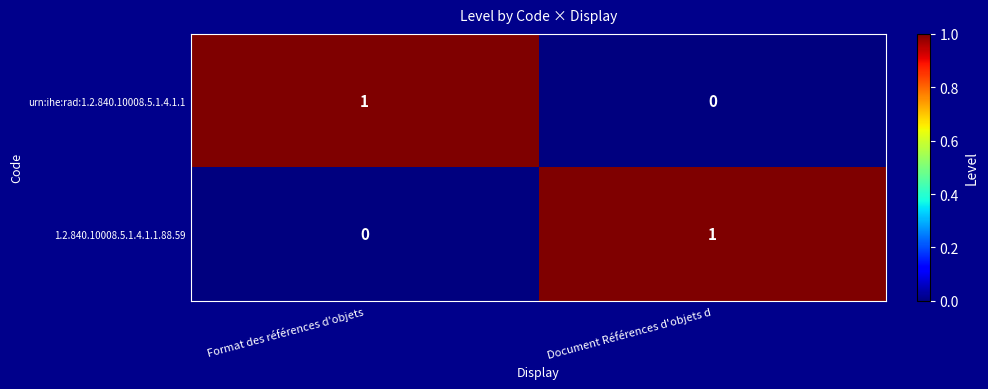

The 1.2.840.10008.5.1.4.1.1.88.59 series shows 0 at Format des références d'objets. True or false?

True